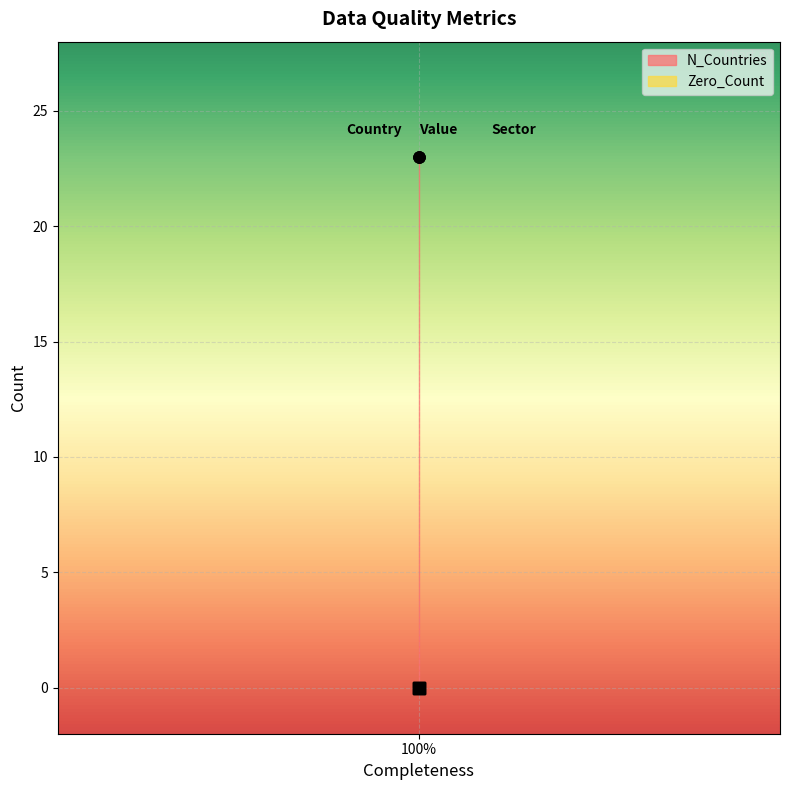

At Country, list the series in order from largest to smallest.

N_Countries, Zero_Count